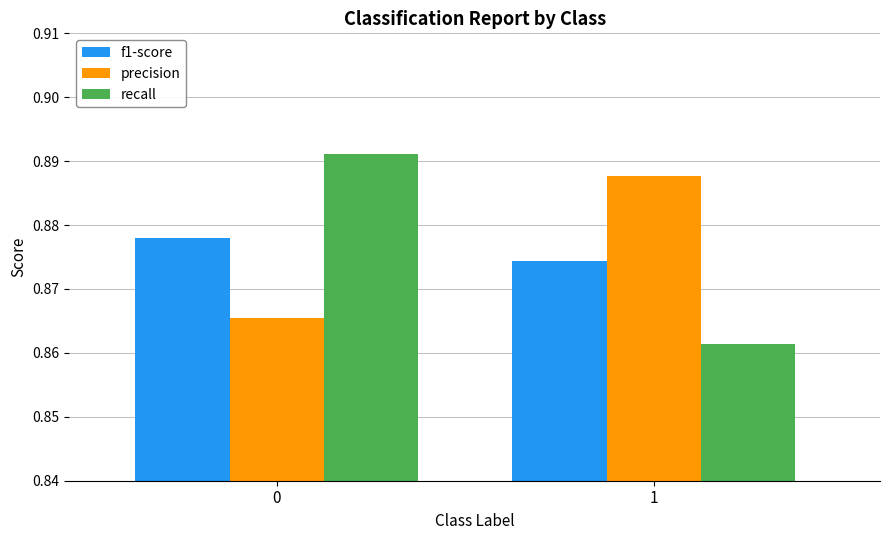

Rank the series by their maximum value, from lowest to highest.

f1-score, precision, recall